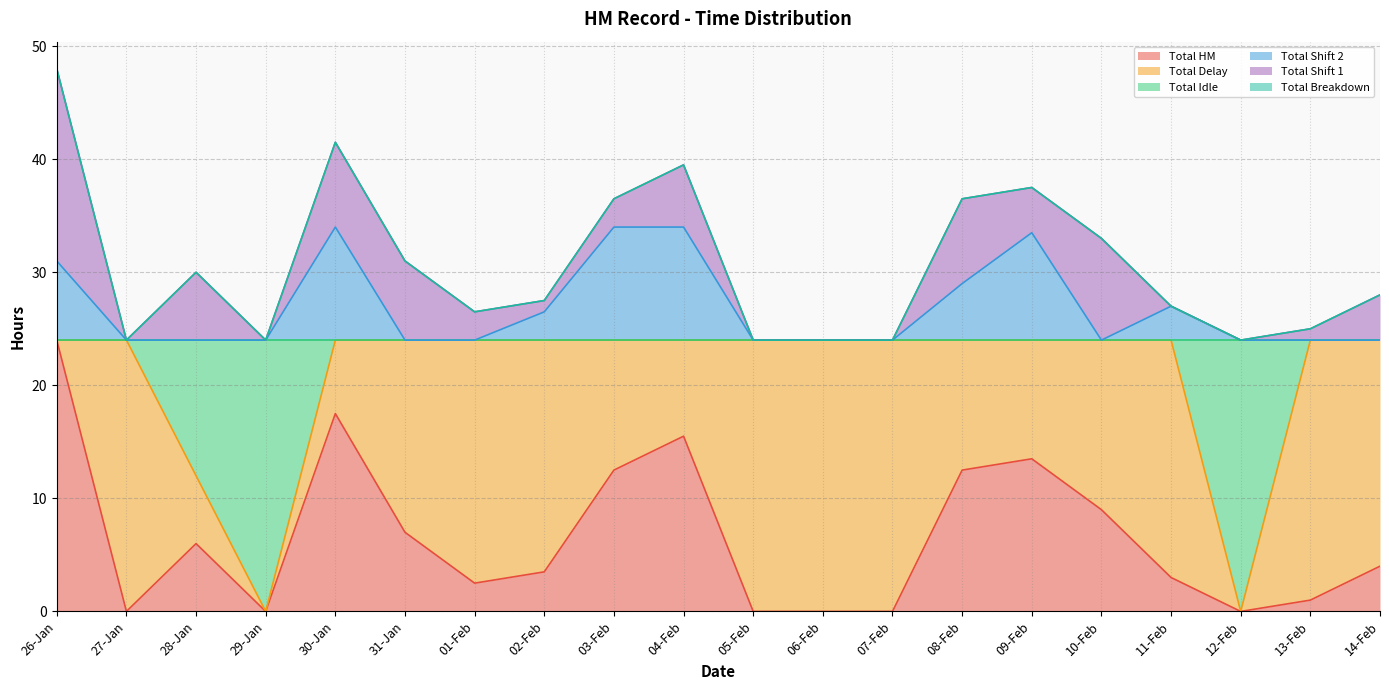

True or false: Total Shift 2 and Total Idle cross at least once.

False